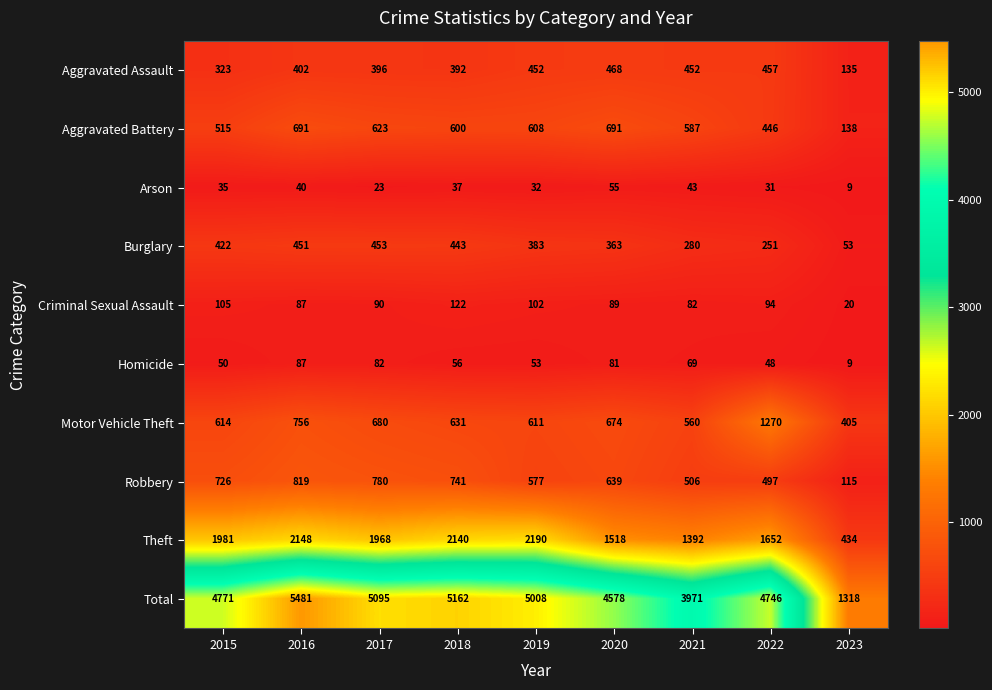

What is the total value across all series at 2021?

7942